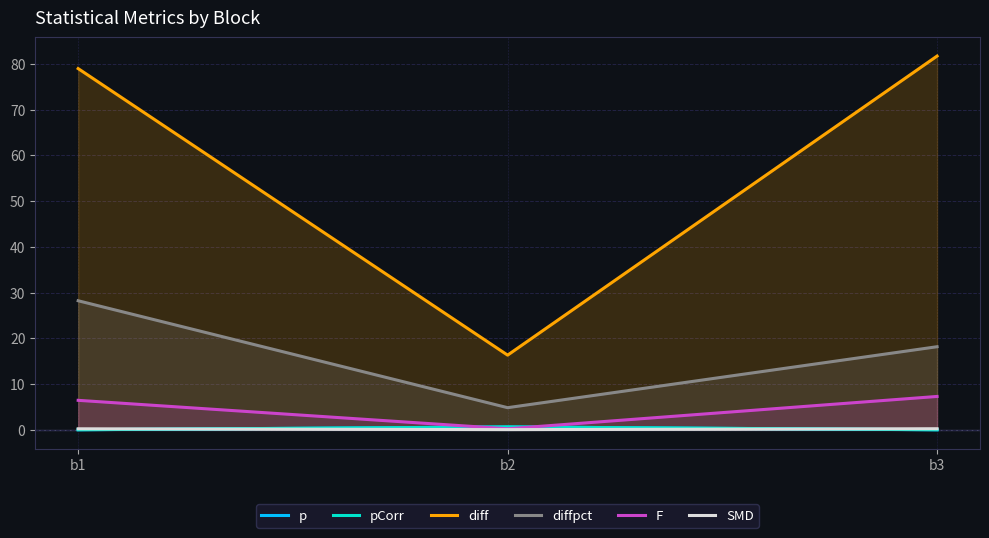

Is it true that p equals 0.6 at b2?

True